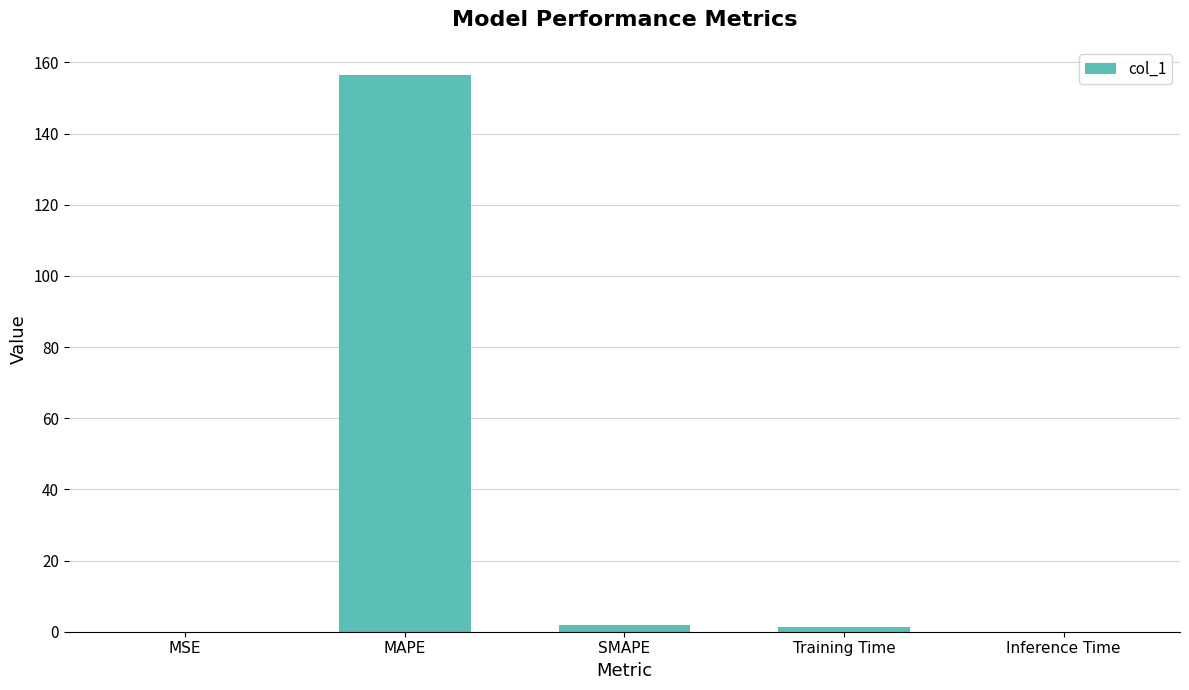

What is the greatest value displayed?

156.5